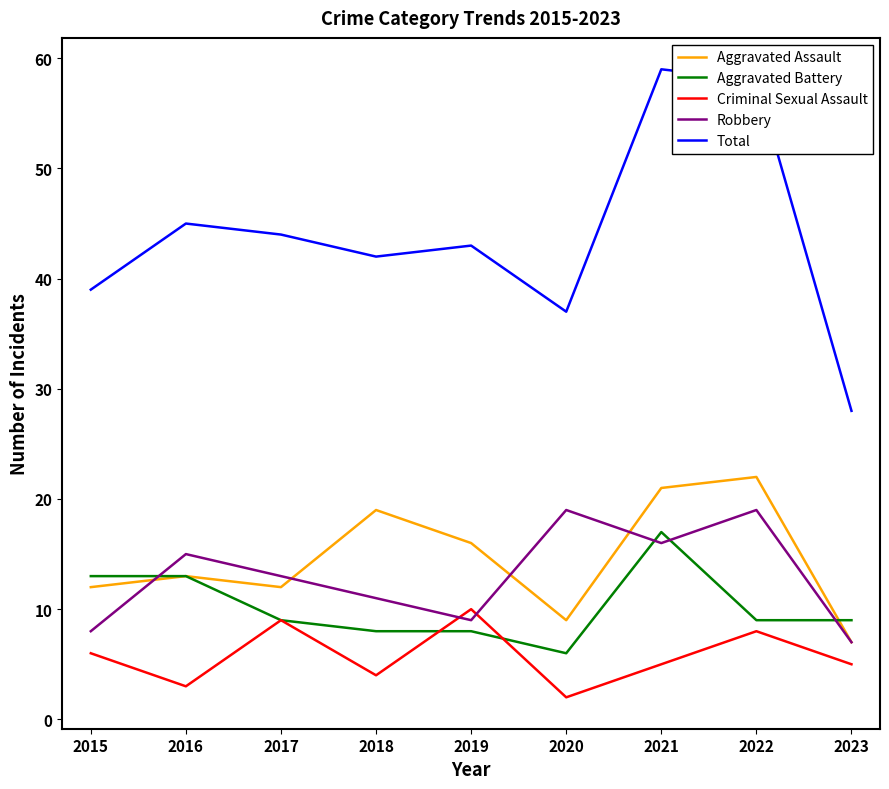

What is the approximate value of Criminal Sexual Assault at 2017?

9